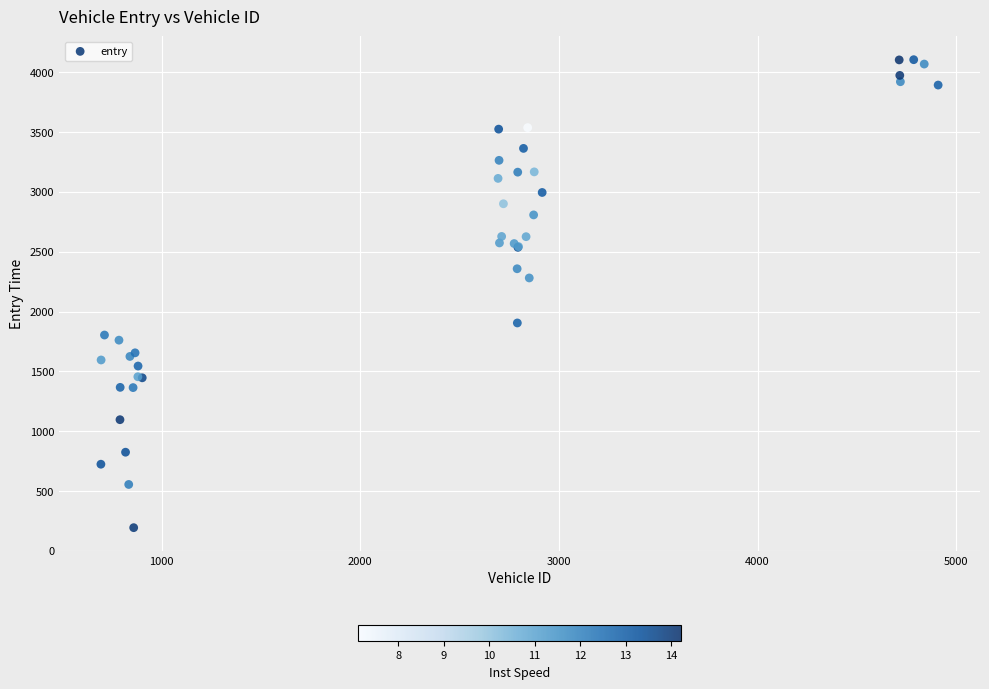

What Y value in the scatter plot is closest to 2148?

2280.4